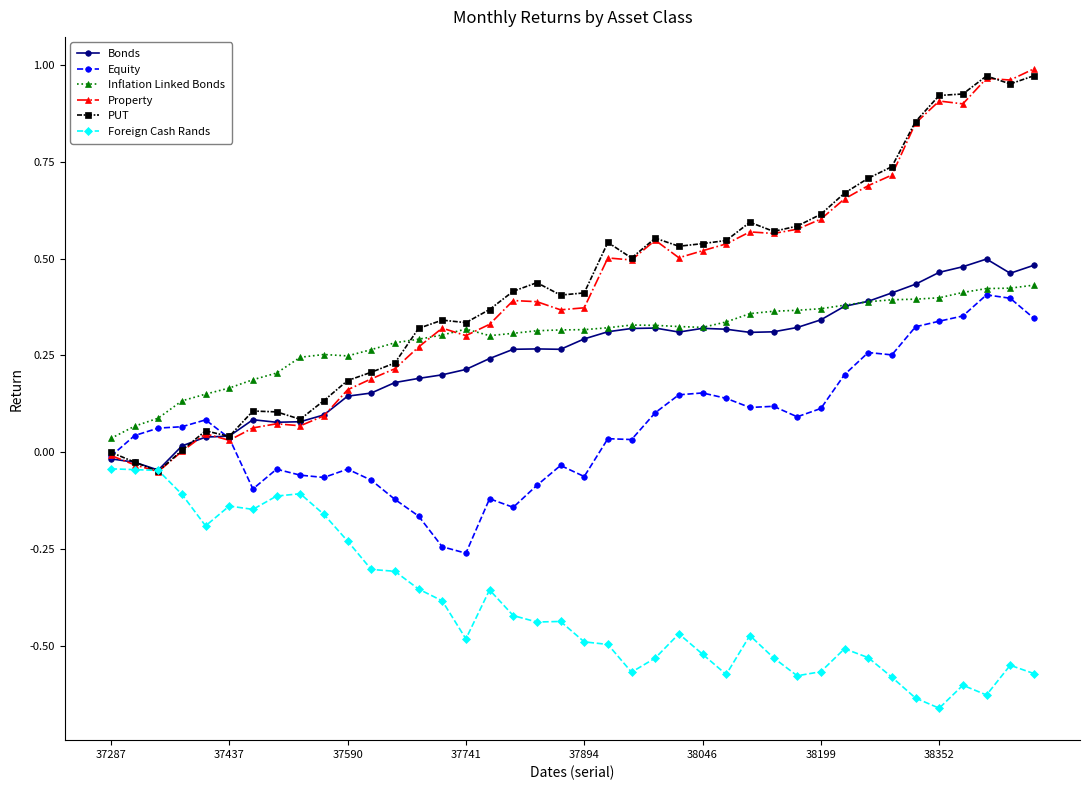

True or false: Property has more than 0 interior local peaks.

True